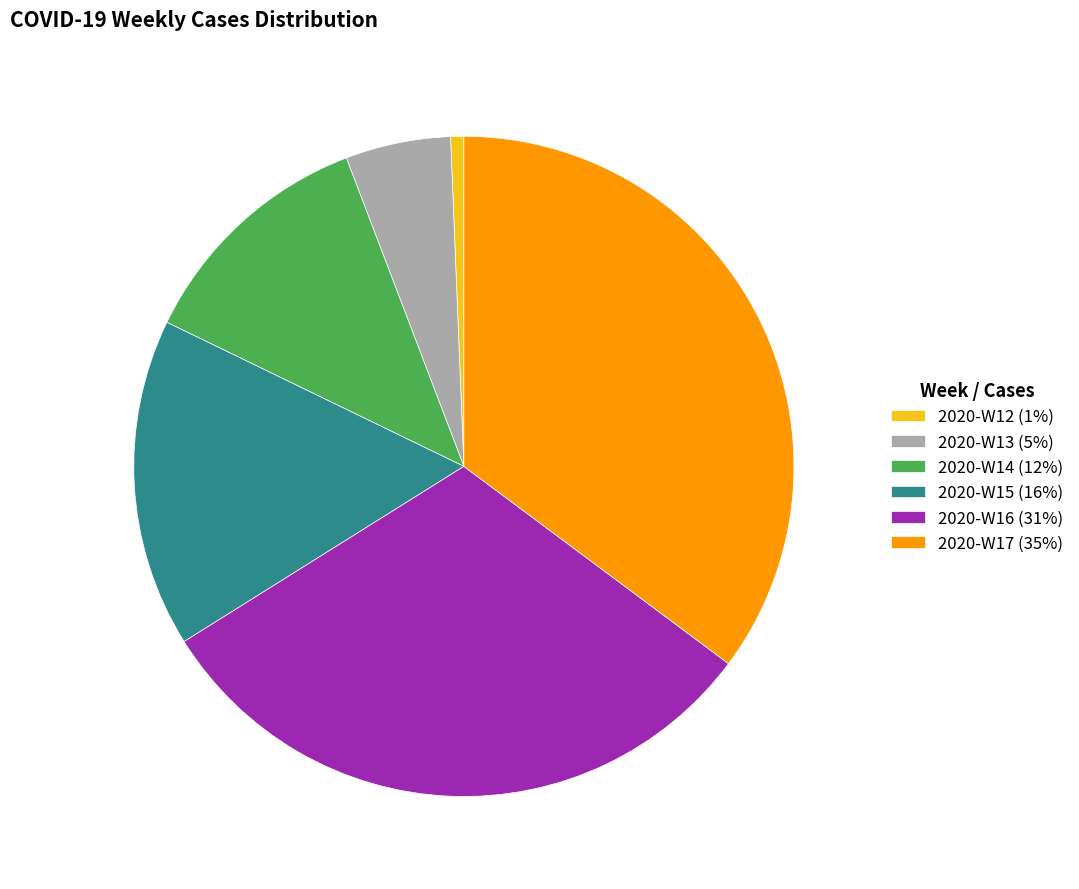

Is there any slice that represents more than half of the pie?

No